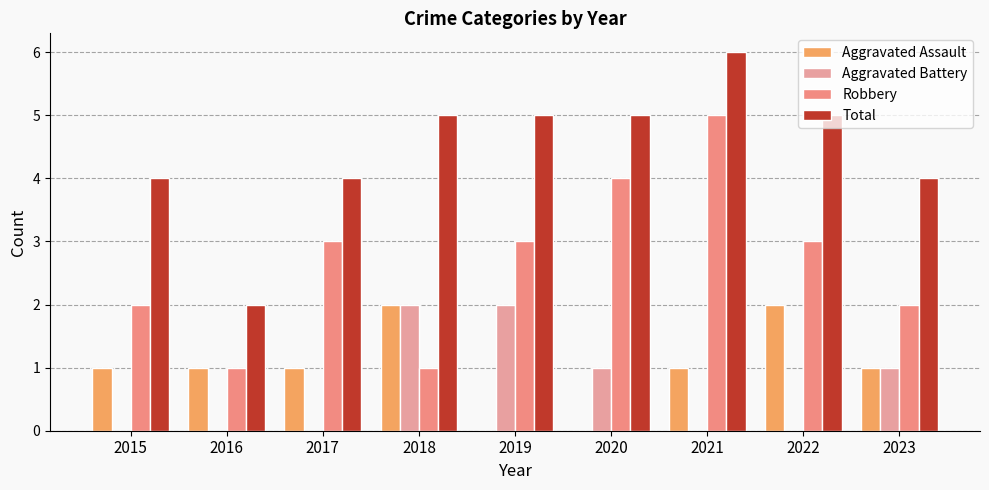

Rank the series at 2017 from highest to lowest value.

Total, Robbery, Aggravated Assault, Aggravated Battery